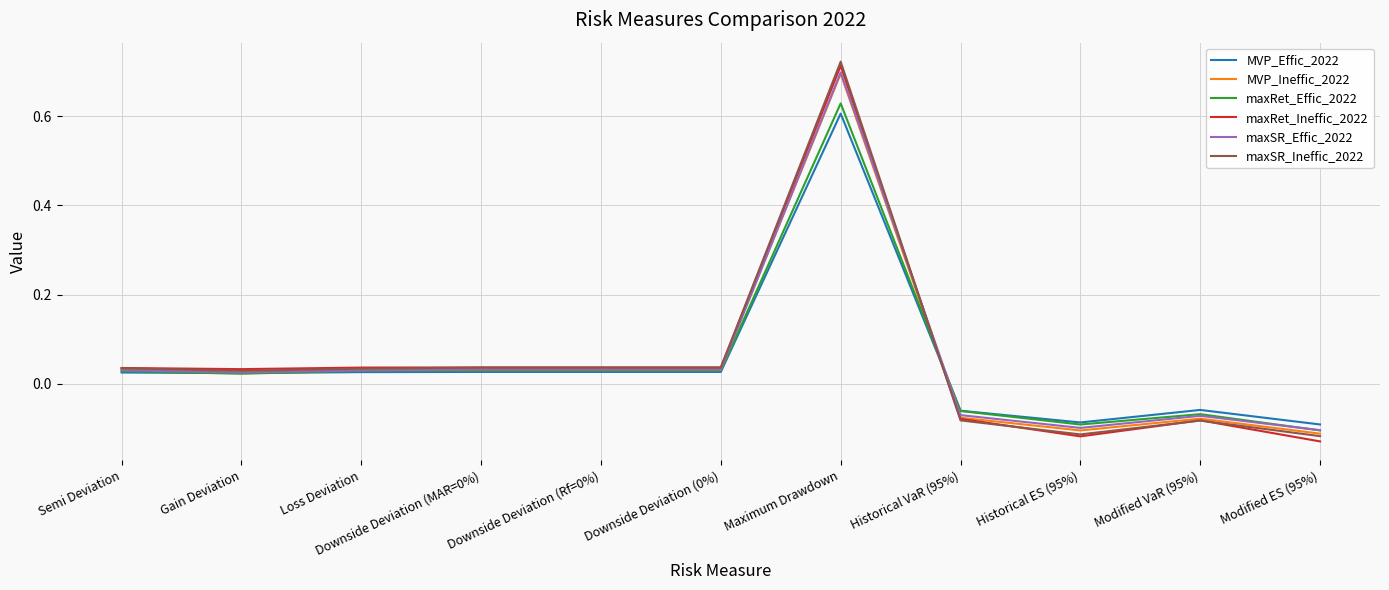

What is the total value across all series at Historical VaR (95%)?

-0.4